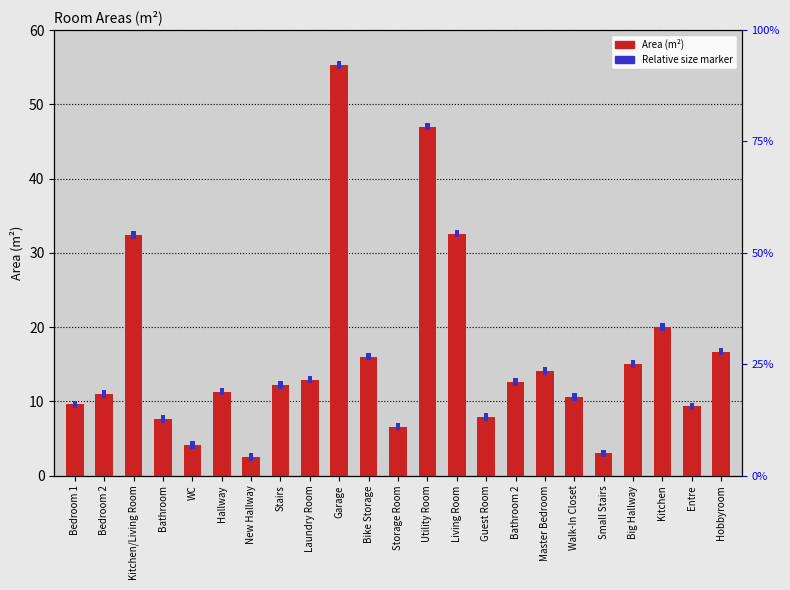

Which label corresponds to the largest value in the chart?

Garage